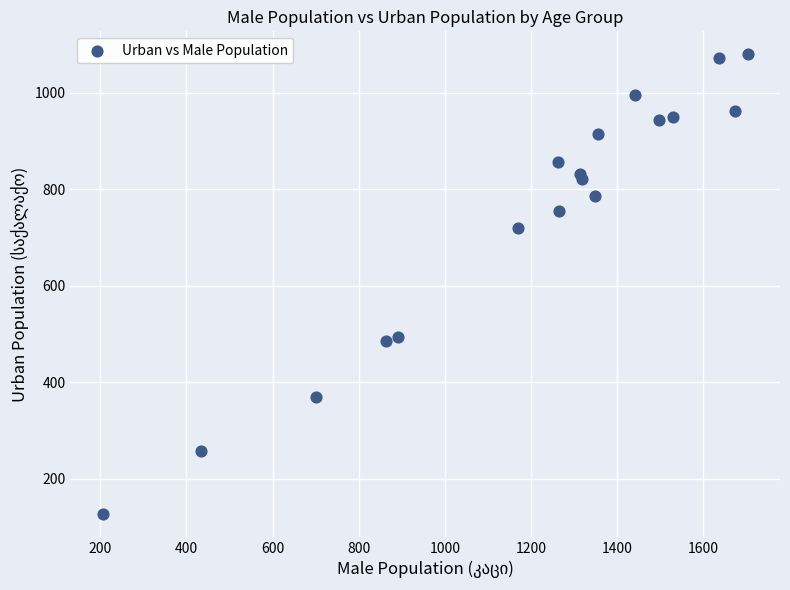

What is the range of X values (max minus min)?

1498